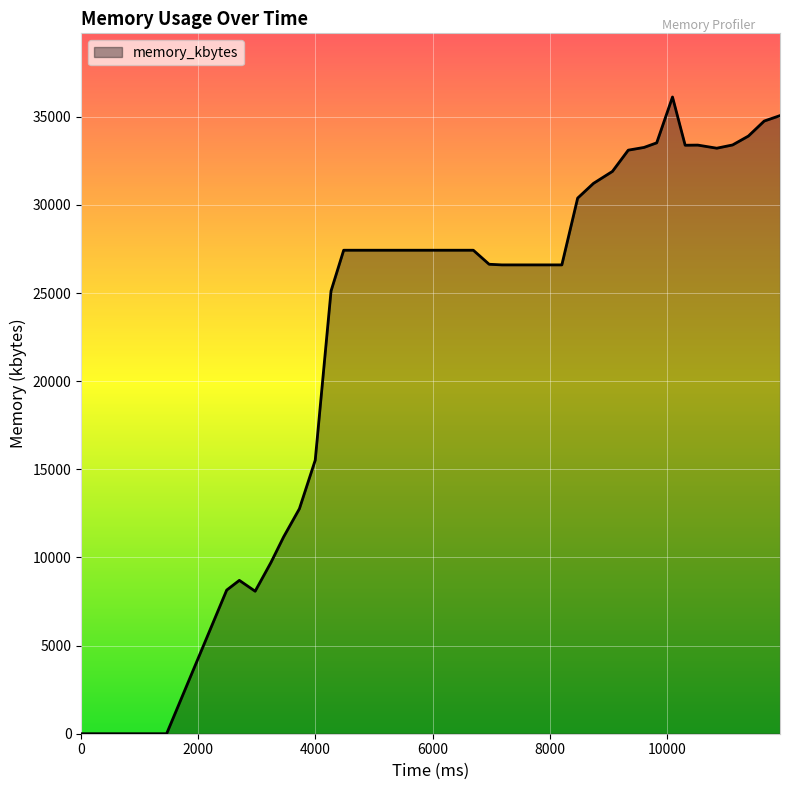

What is the greatest value displayed?

36120